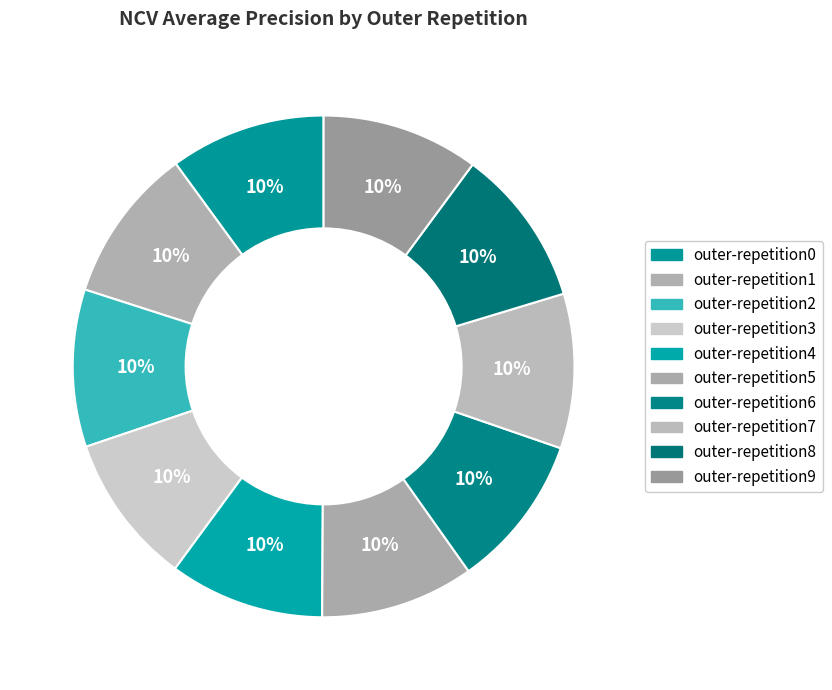

How many segments does this pie chart have?

10